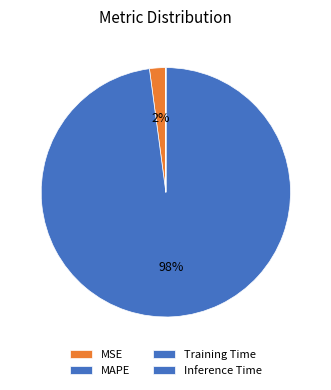

Count the number of slices in the pie.

4